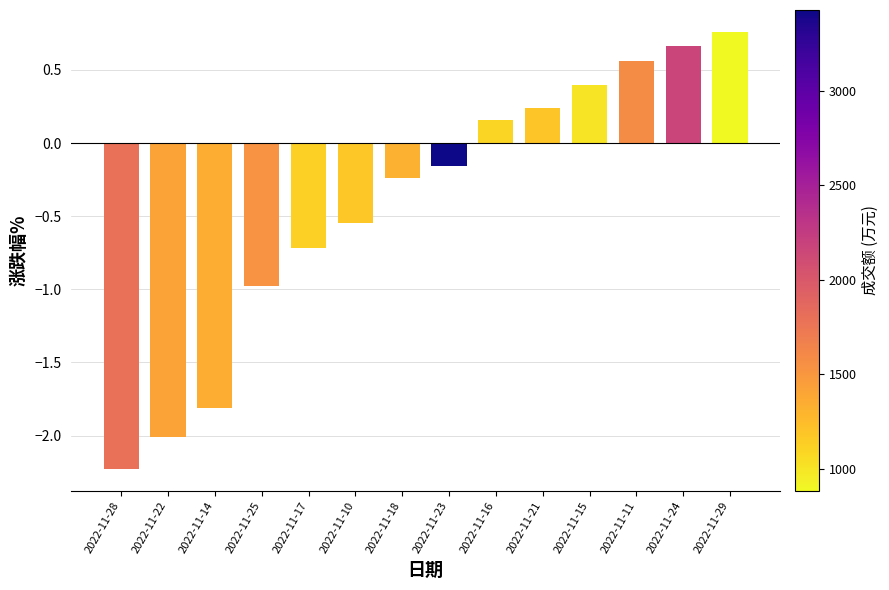

Which has a higher value, 2022-11-15 or 2022-11-16?

2022-11-15